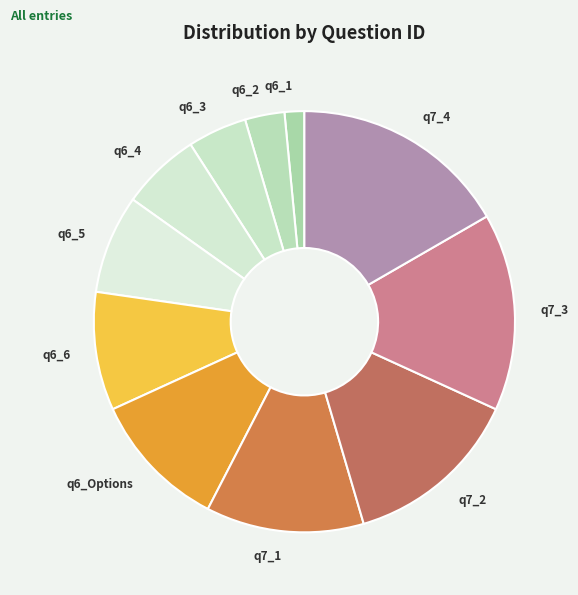

Is the sum of q7_3 and q7_1 greater than half?

No